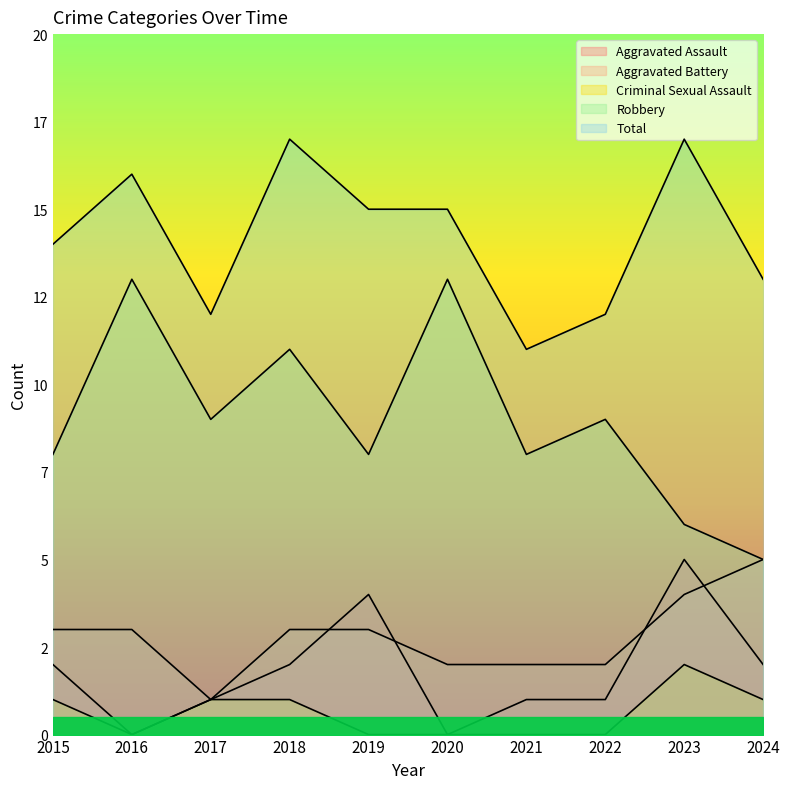

What is the difference between the Aggravated Assault values at 2022 and 2023?

4